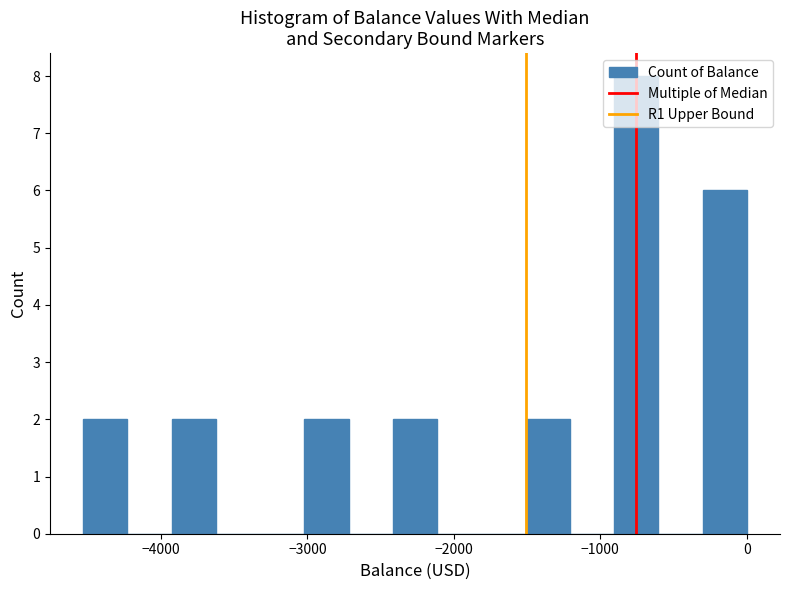

Read against the x-axis, roughly where is the centre of the tallest bar?

-800